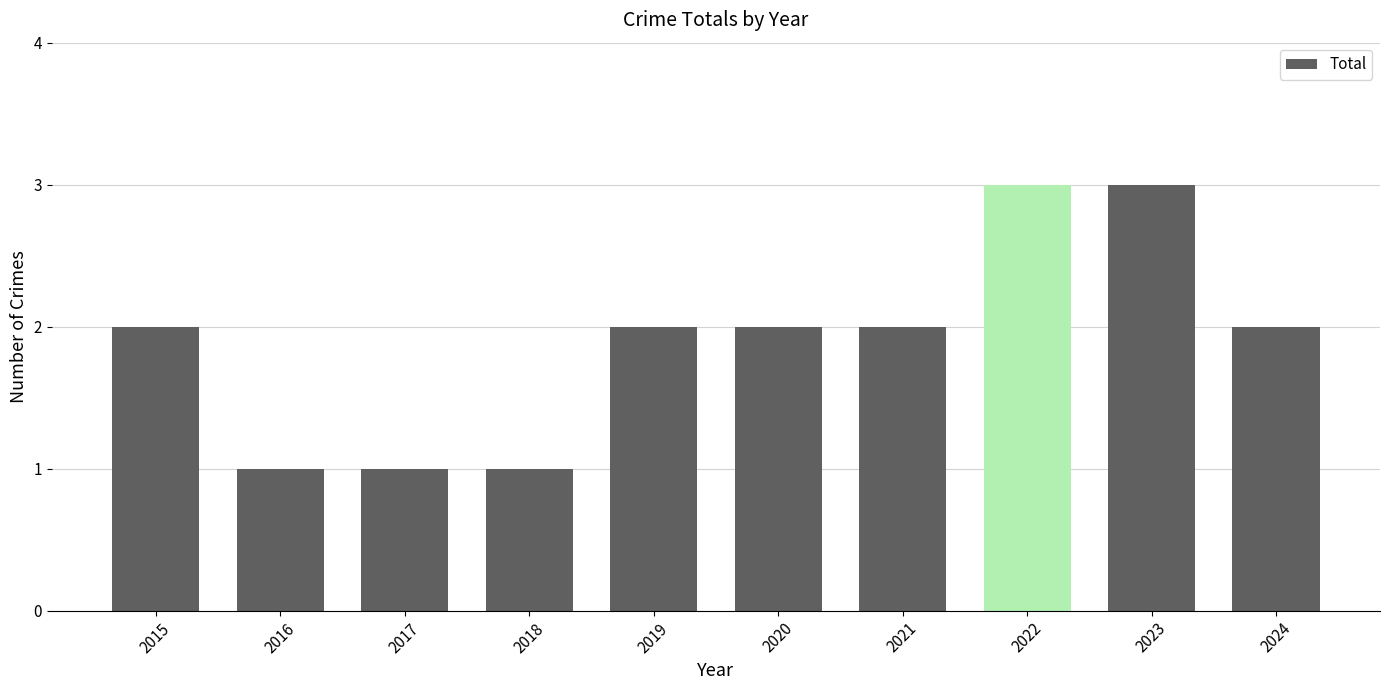

What value does the data have at 2017?

1